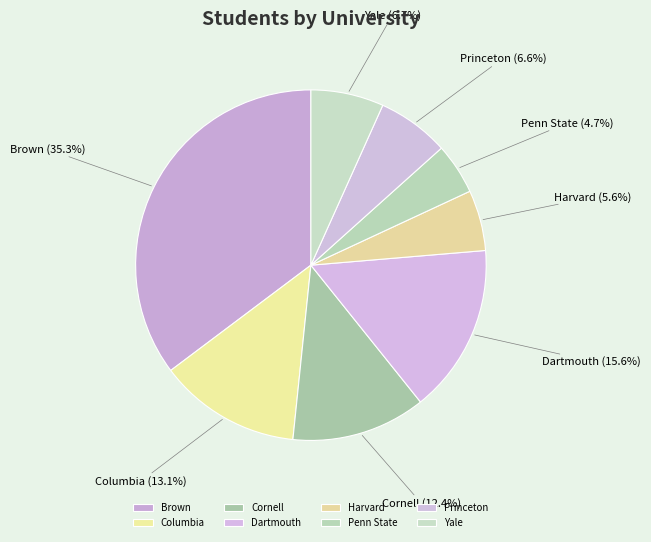

How many segments does this pie chart have?

8